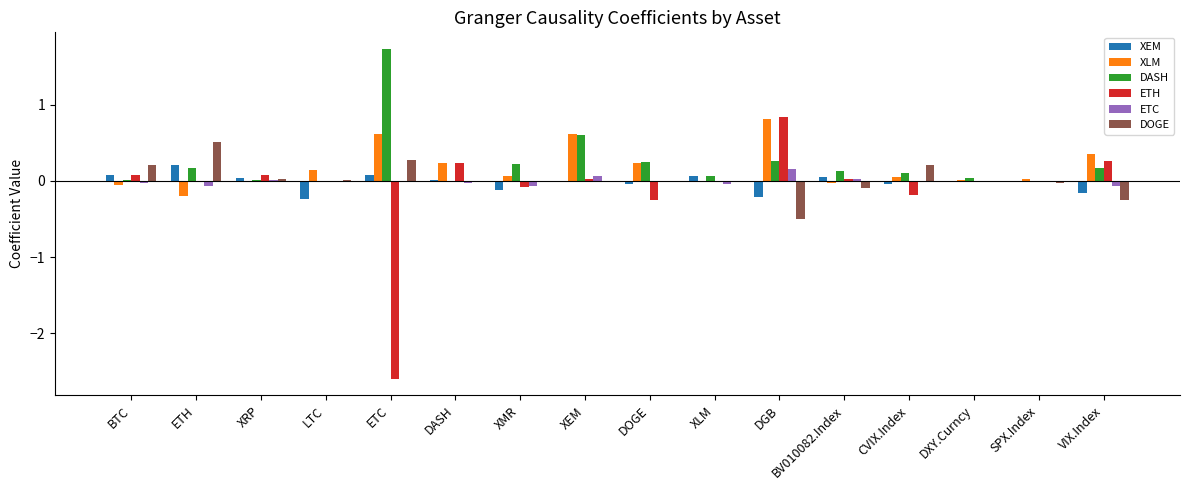

What are all the series names shown in the legend?

XEM, XLM, DASH, ETH, ETC, DOGE